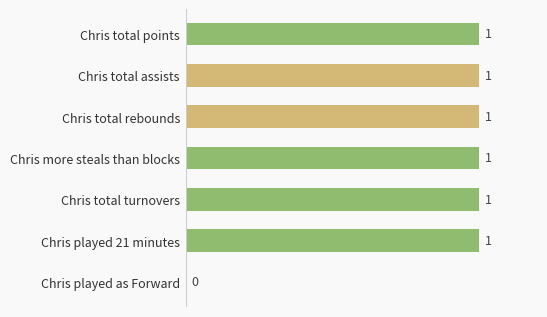

What is the sum of all values?

6